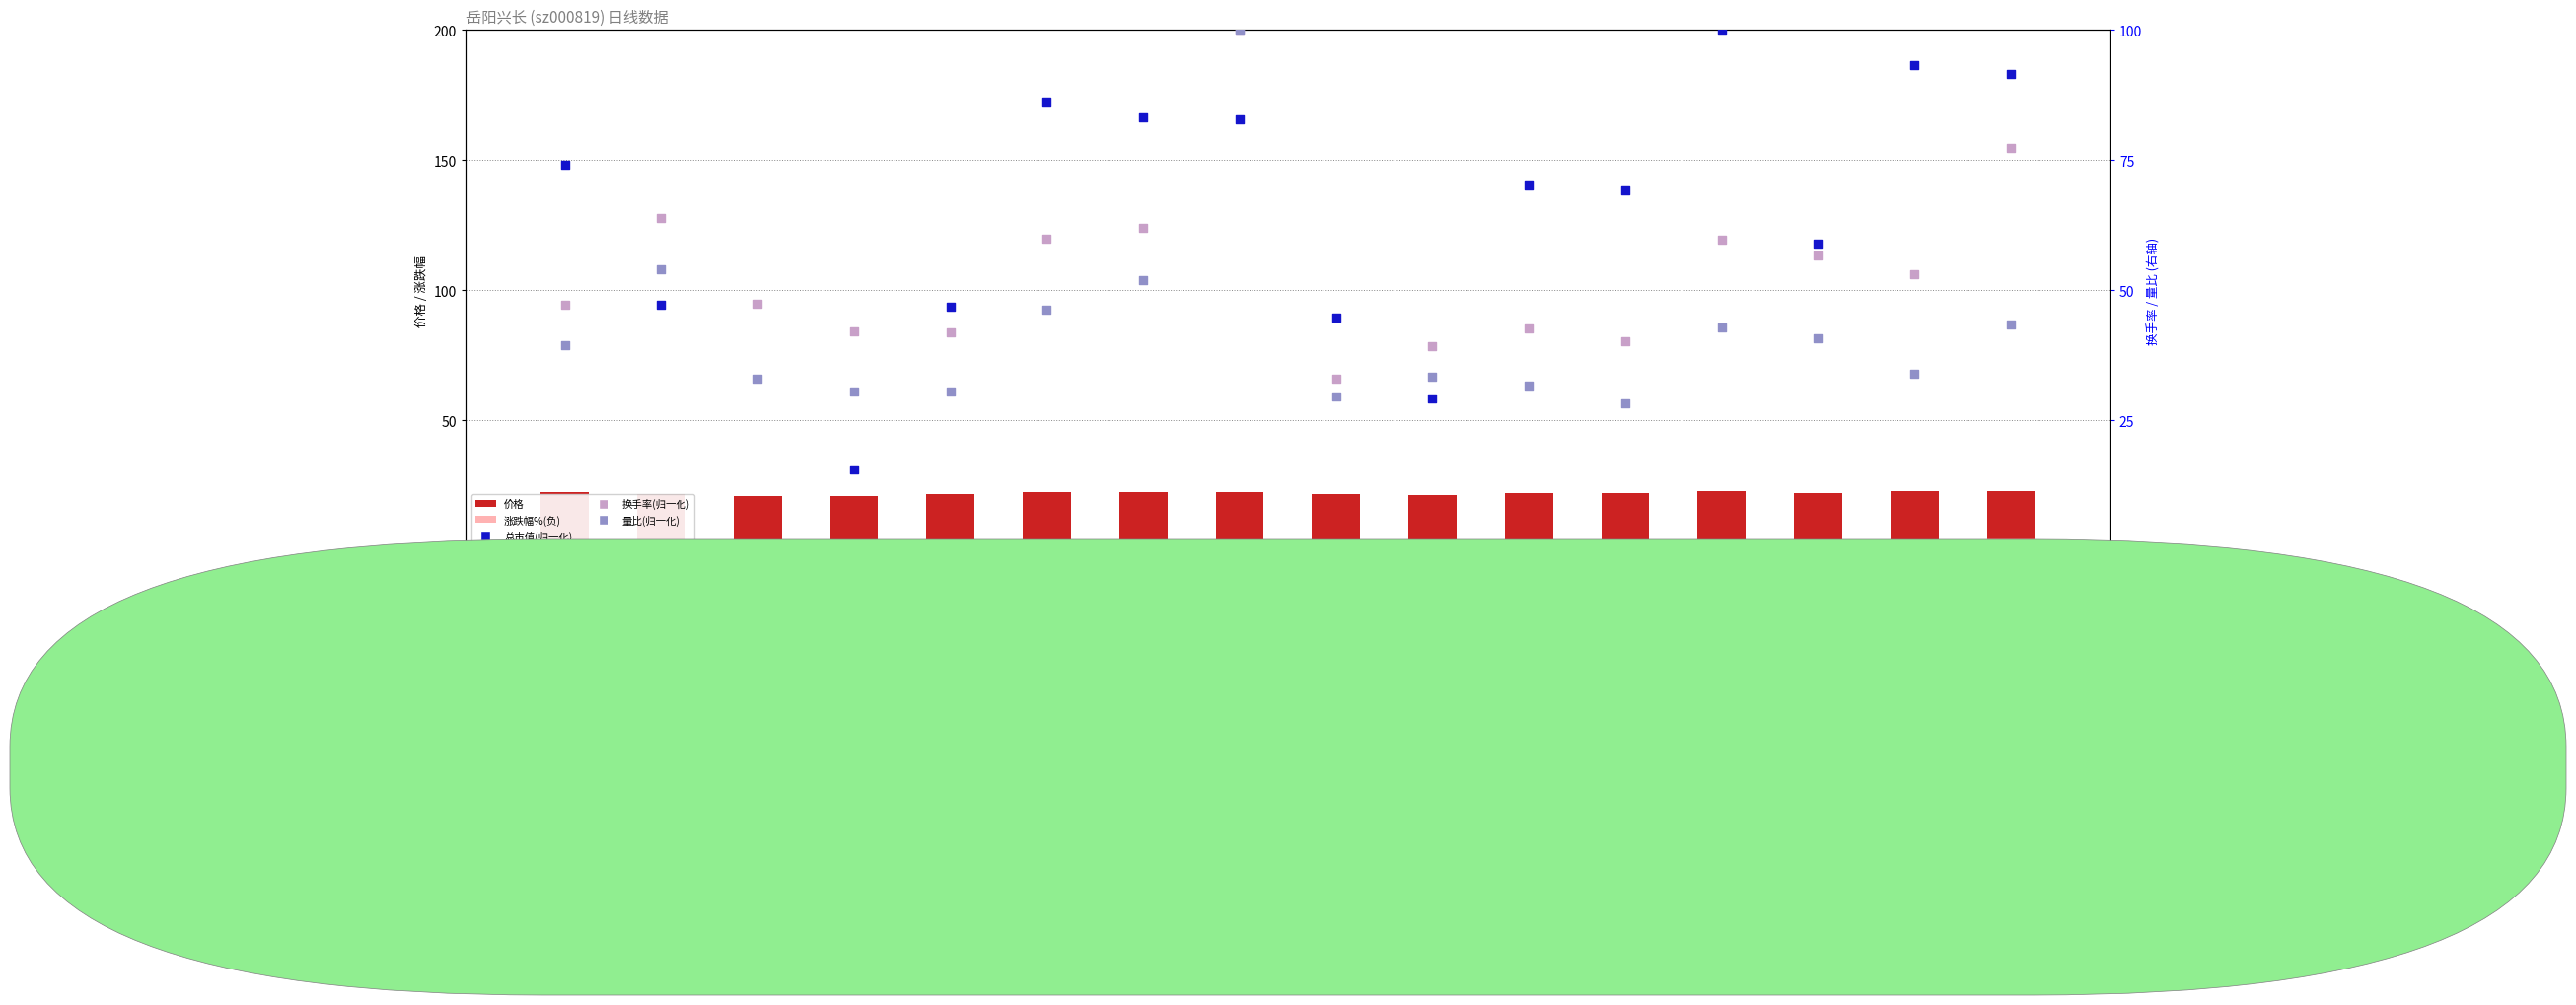

Which series has the largest Y range (max minus min)?

总市值(归一化)